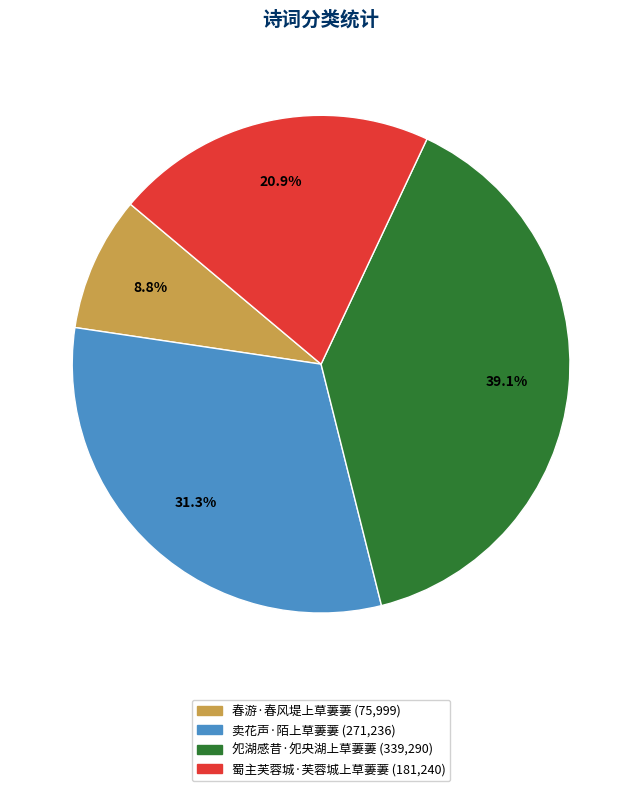

Is there any slice that represents more than half of the pie?

No